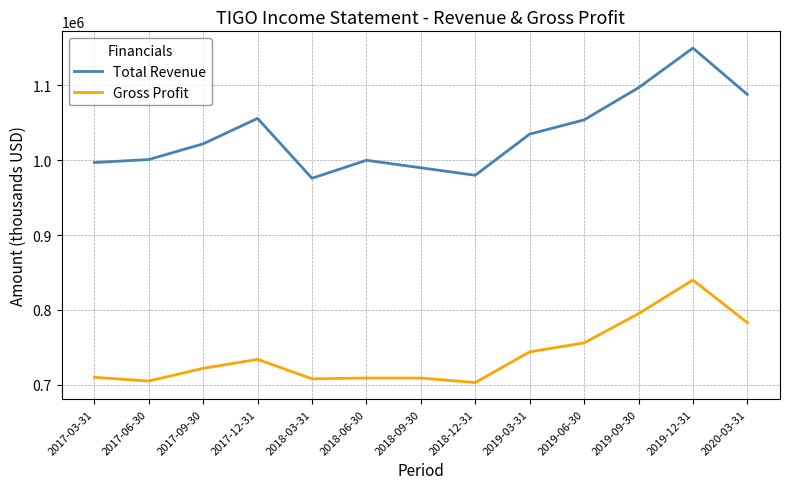

Is it true that Total Revenue equals 1662469 at 2018-09-30?

False